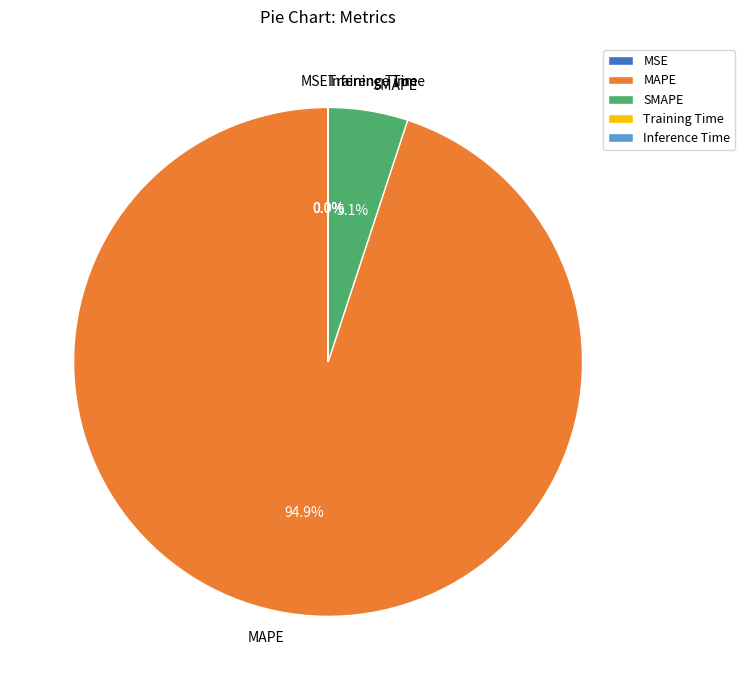

The MAPE slice represents 99% of the pie. True or false?

False